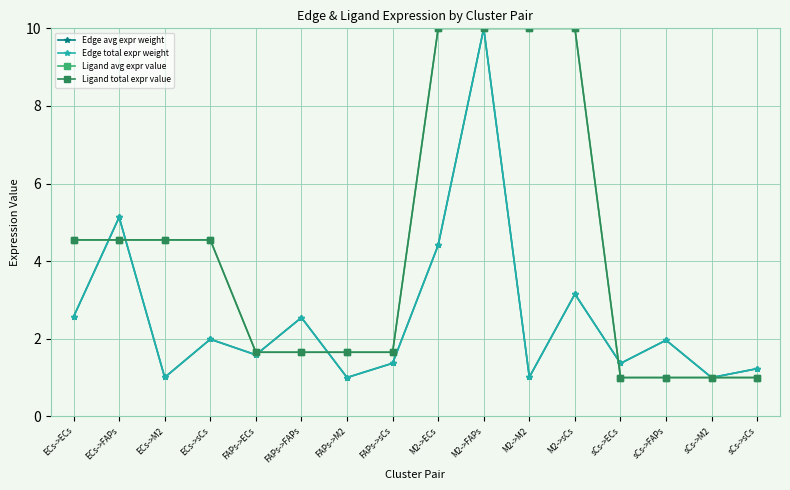

At how many categories does at least one series exceed 7?

4